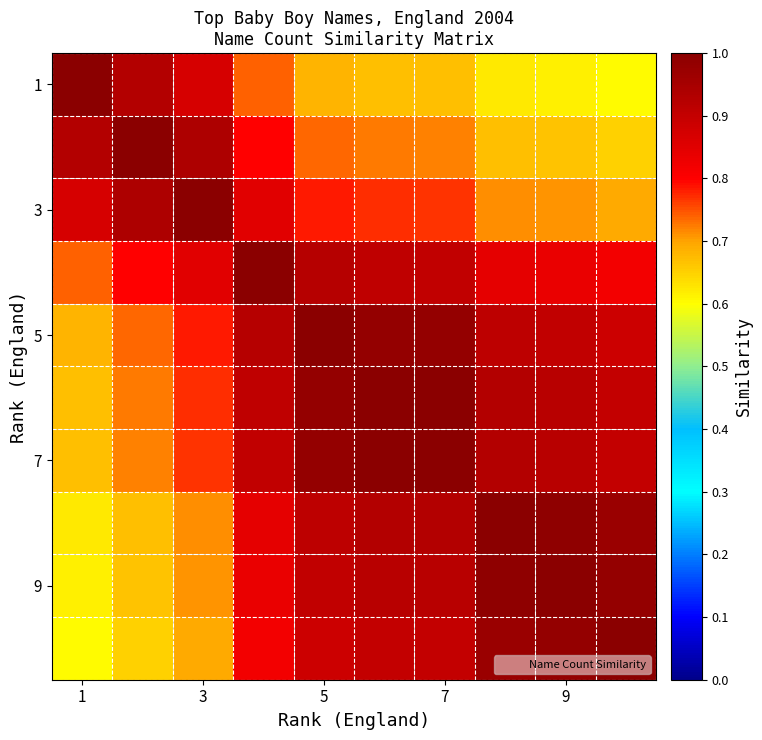

Which category has the highest value across all series?

1